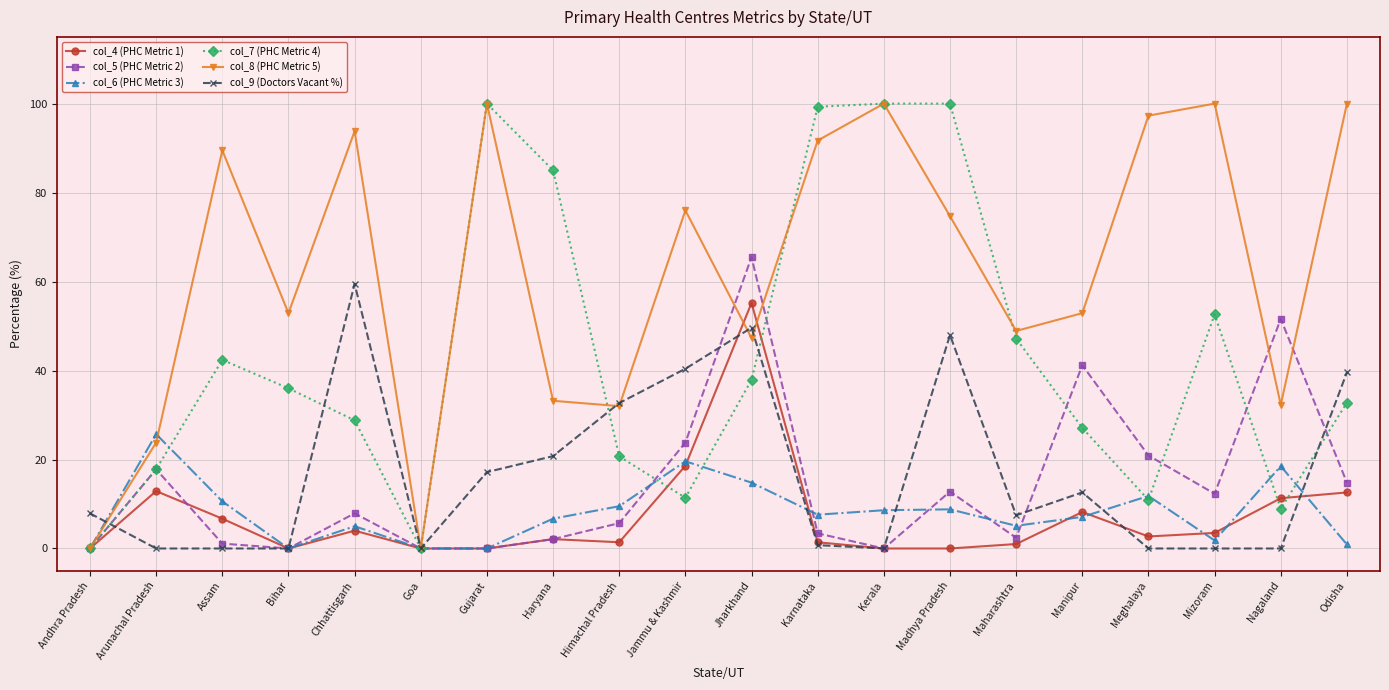

True or false: col_5 (PHC Metric 2) has more than 1 interior local peaks.

True